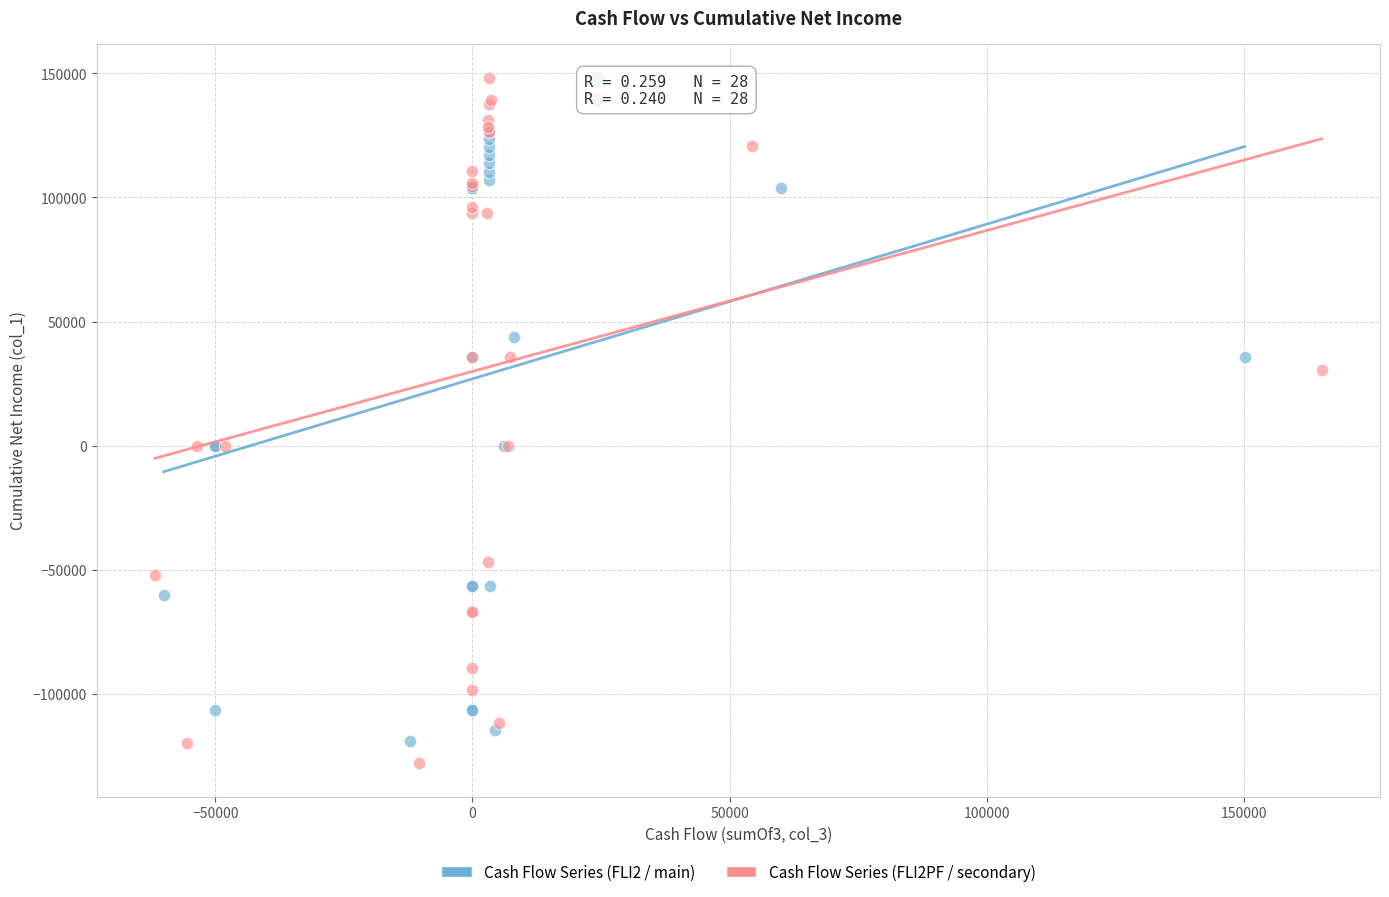

Which series reaches the maximum Y coordinate?

Cash Flow Series (FLI2PF / secondary)